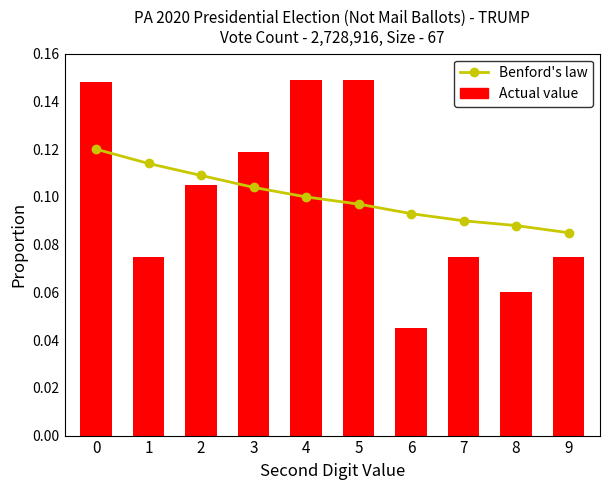

At which label does Benford's law reach its minimum?

9